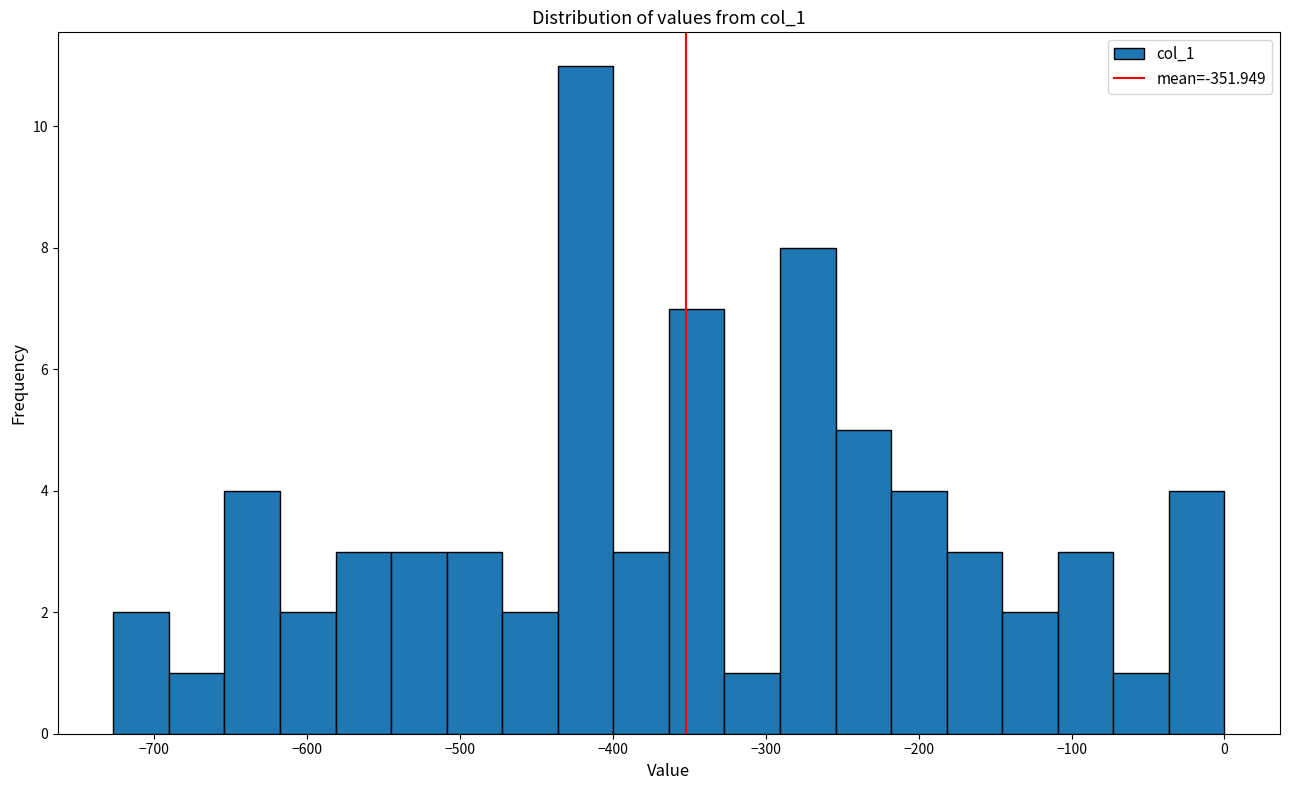

Read against the x-axis, roughly where is the centre of the tallest bar?

-420